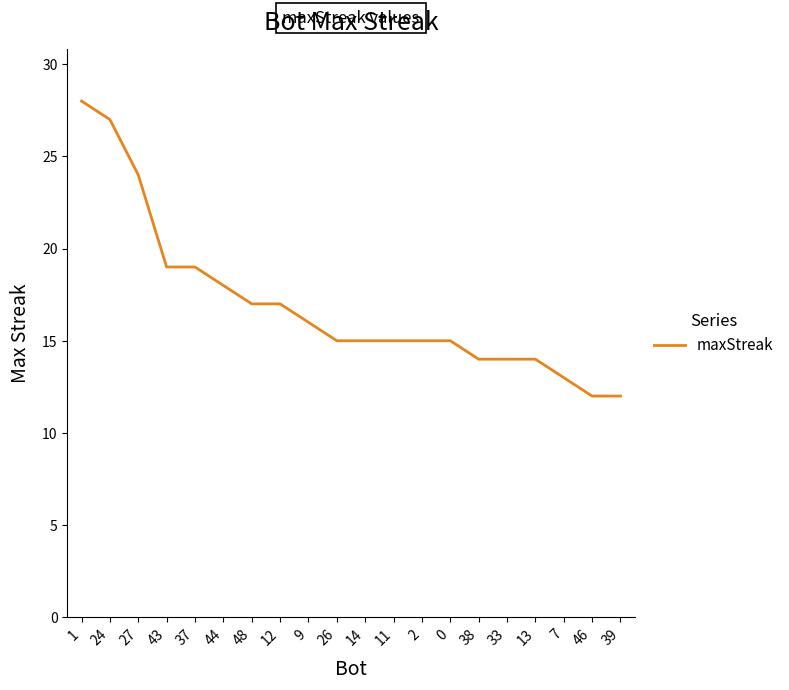

Reading left to right, extract all data points from this chart.

28	27	24	19	19	18	17	17	16	15	15	15	15	15	14	14	14	13	12	12